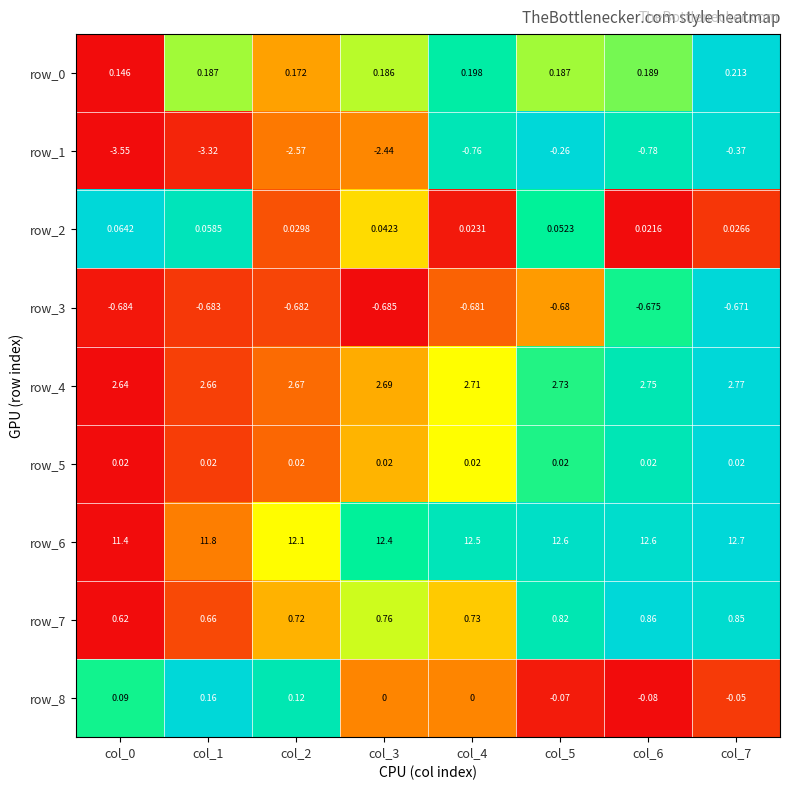

Is the value of row_4 at col_6 greater than the value of row_8 at col_7?

Yes